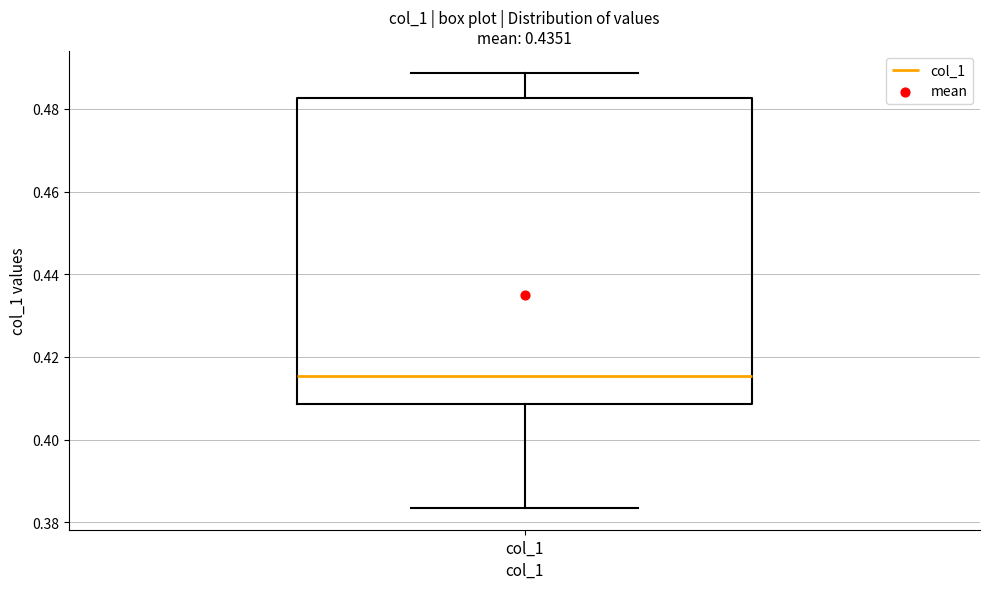

Where does the lower whisker of the box for col_1 end on the y-axis? The values are not printed on the chart, so give them approximately, as read against the axis.

0.384